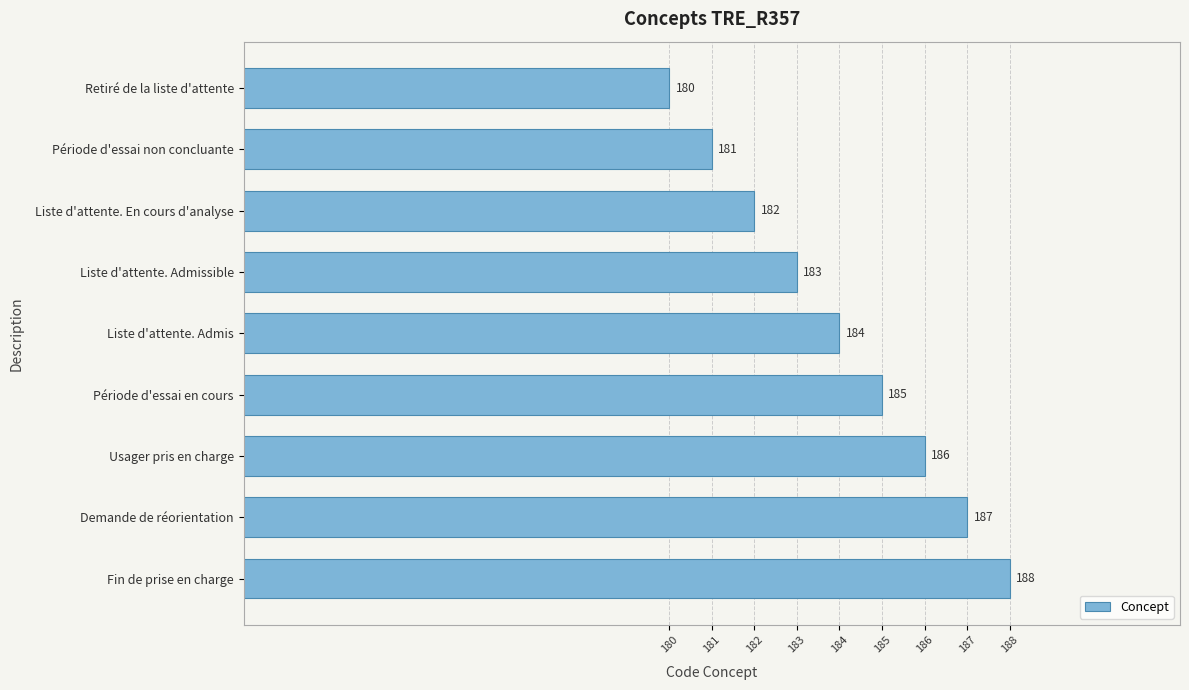

What is the difference between the second highest and second lowest values?

6